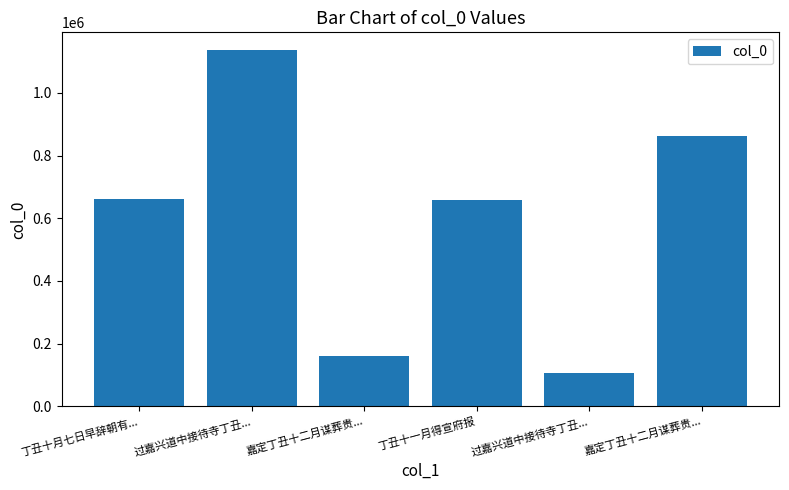

What is the label of the 2nd bar from the right?

过嘉兴道中接待寺丁丑...